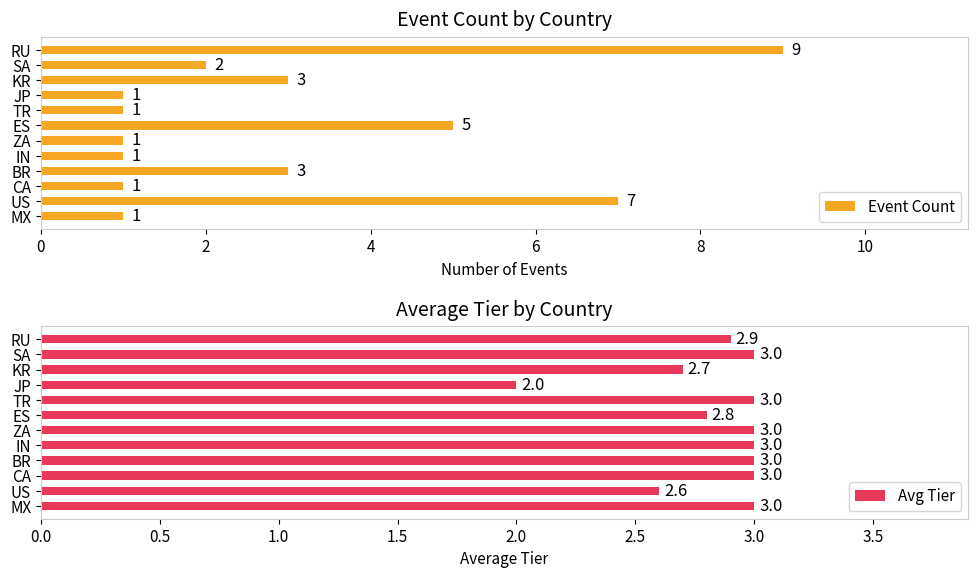

What is the maximum value for Event Count?

9